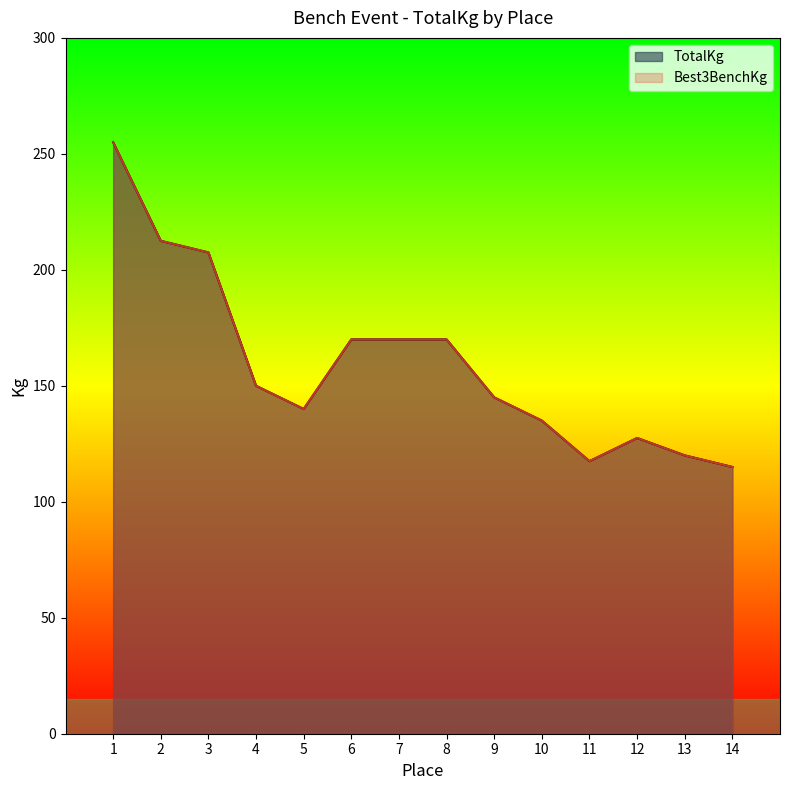

What is the minimum value for Best3BenchKg?

115.0